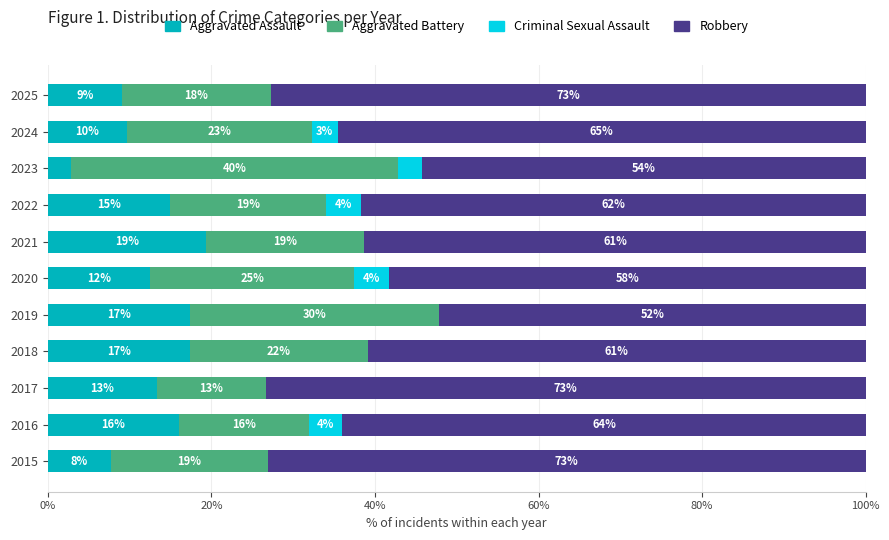

What are all the series names shown in the legend?

Aggravated Assault, Aggravated Battery, Criminal Sexual Assault, Robbery